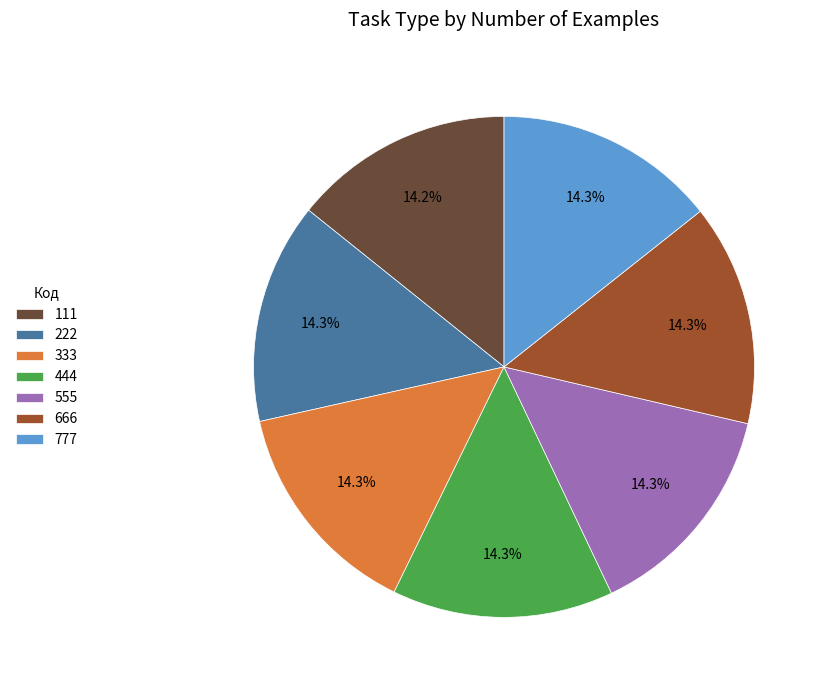

Does 666 represent more than half of the total?

No